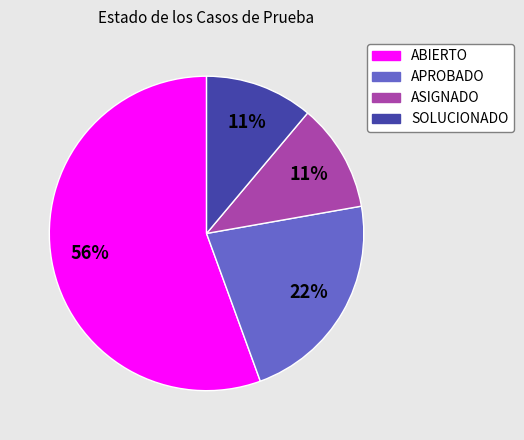

Is it true that ABIERTO is 69% of the pie?

False